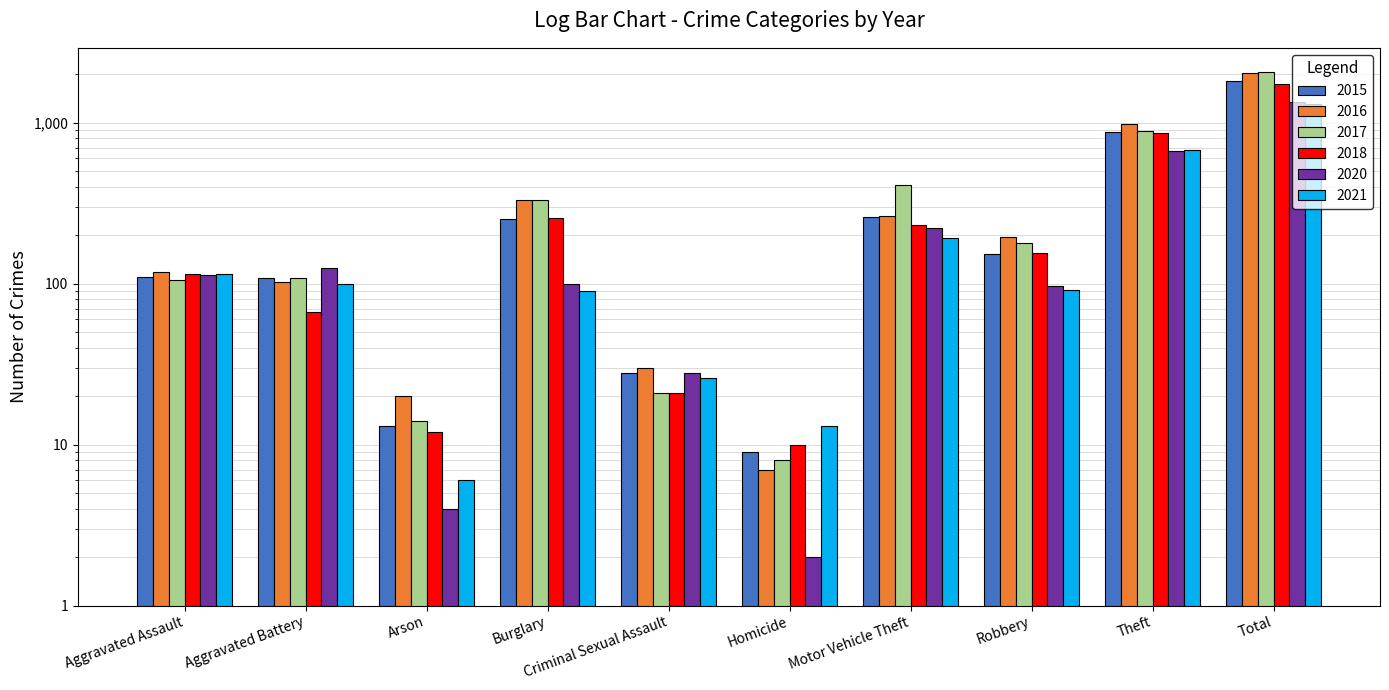

At which category is the sum across all series the highest?

Total